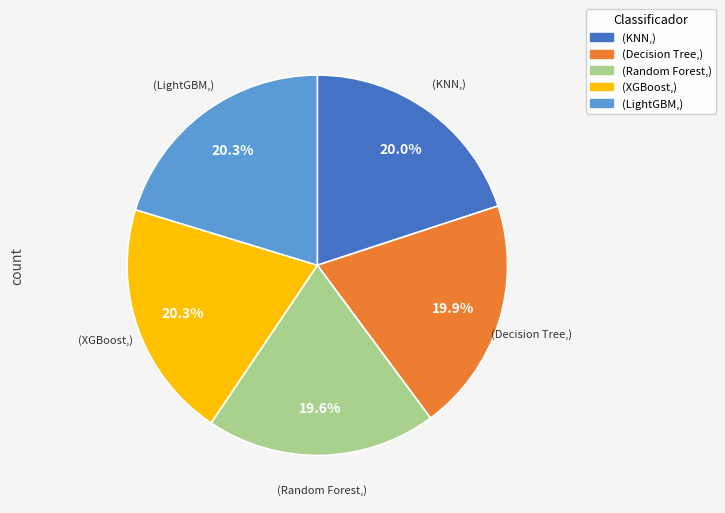

Does any single category account for the majority?

No